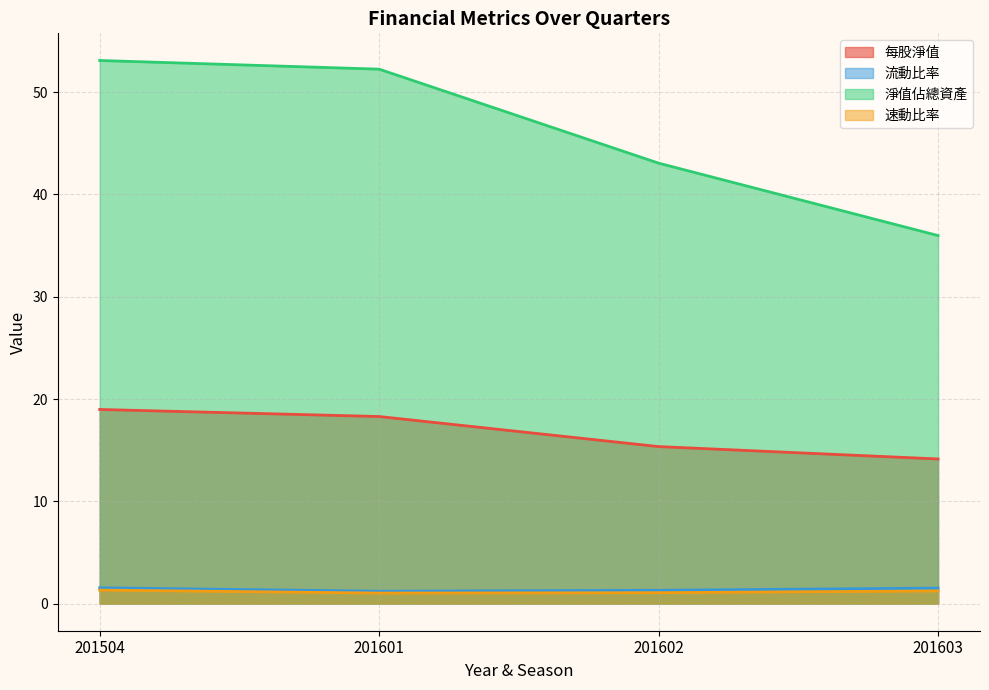

What is the difference between the 淨值佔總資產 values at 201603 and 201504?

17.1